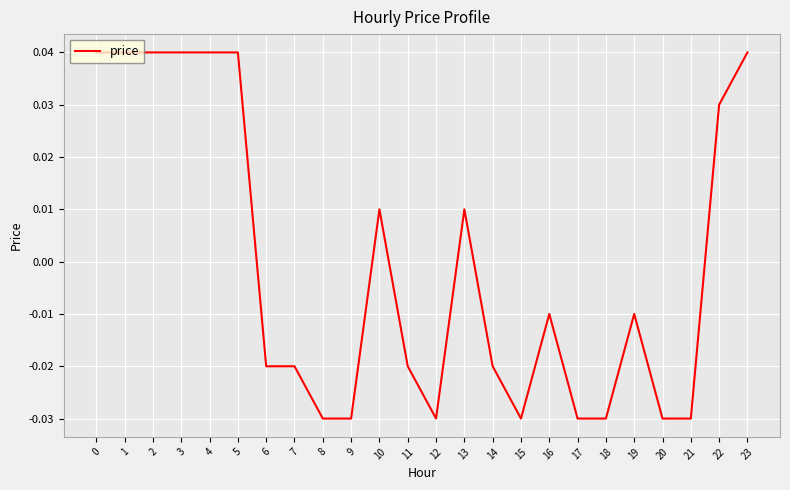

True or false: the data shows 0.1 at 4.

False